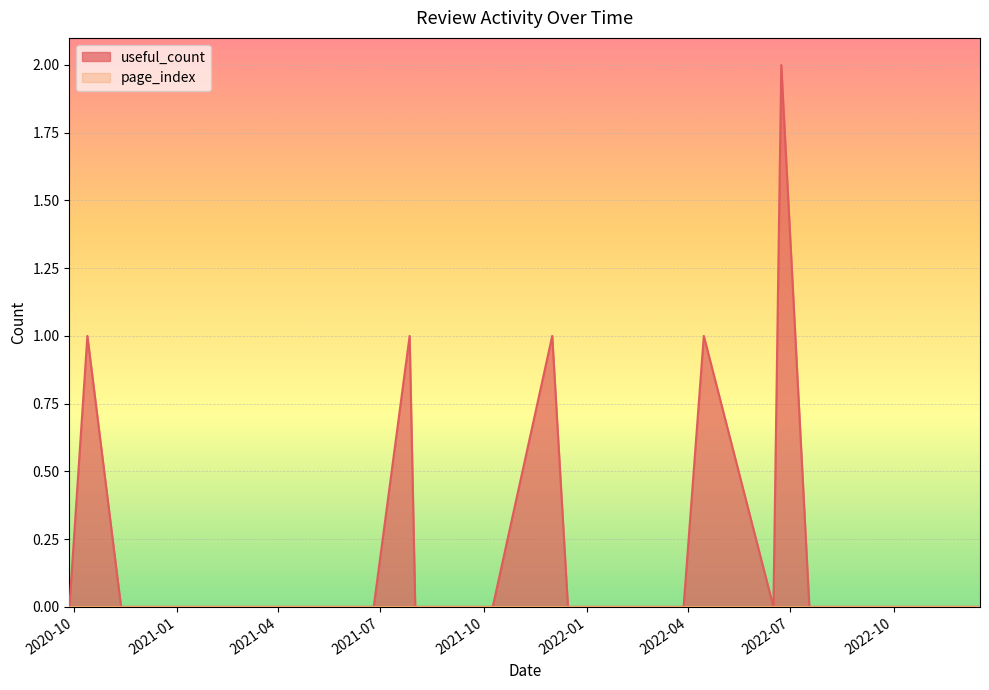

How many distinct data groups are displayed?

2